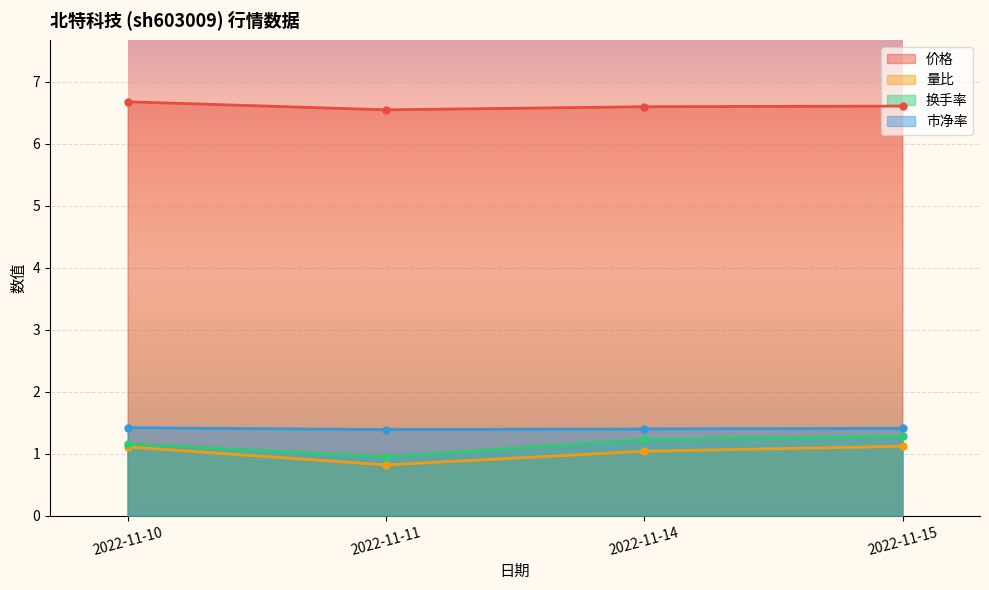

Is it true that 市净率 equals 0.4 at 2022-11-14?

False